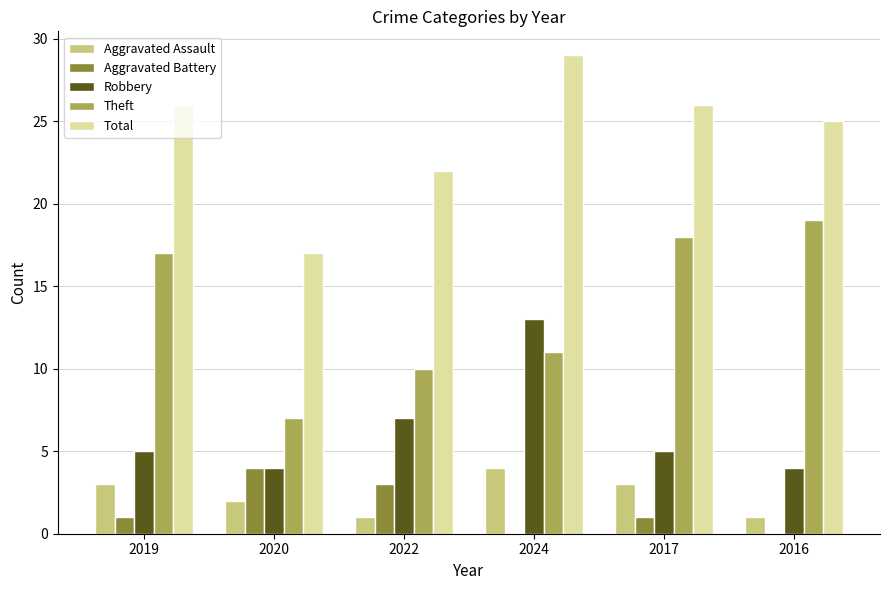

Reading right to left, what are all the values shown in this chart?

Aggravated Assault: 2016=1	2017=3	2024=4	2022=1	2020=2	2019=3
Aggravated Battery: 2016=0	2017=1	2024=0	2022=3	2020=4	2019=1
Robbery: 2016=4	2017=5	2024=13	2022=7	2020=4	2019=5
Theft: 2016=19	2017=18	2024=11	2022=10	2020=7	2019=17
Total: 2016=25	2017=26	2024=29	2022=22	2020=17	2019=26